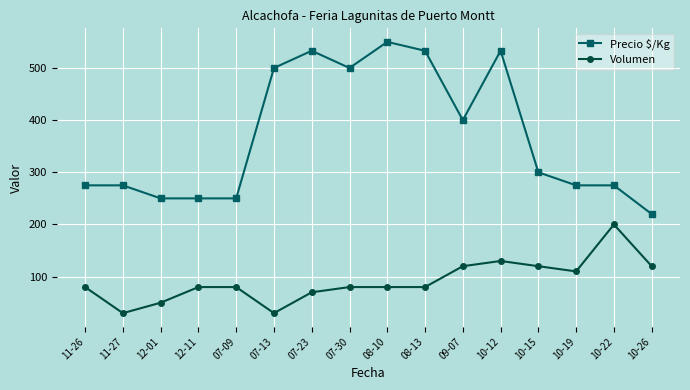

What is the lowest value of the Volumen series?

30